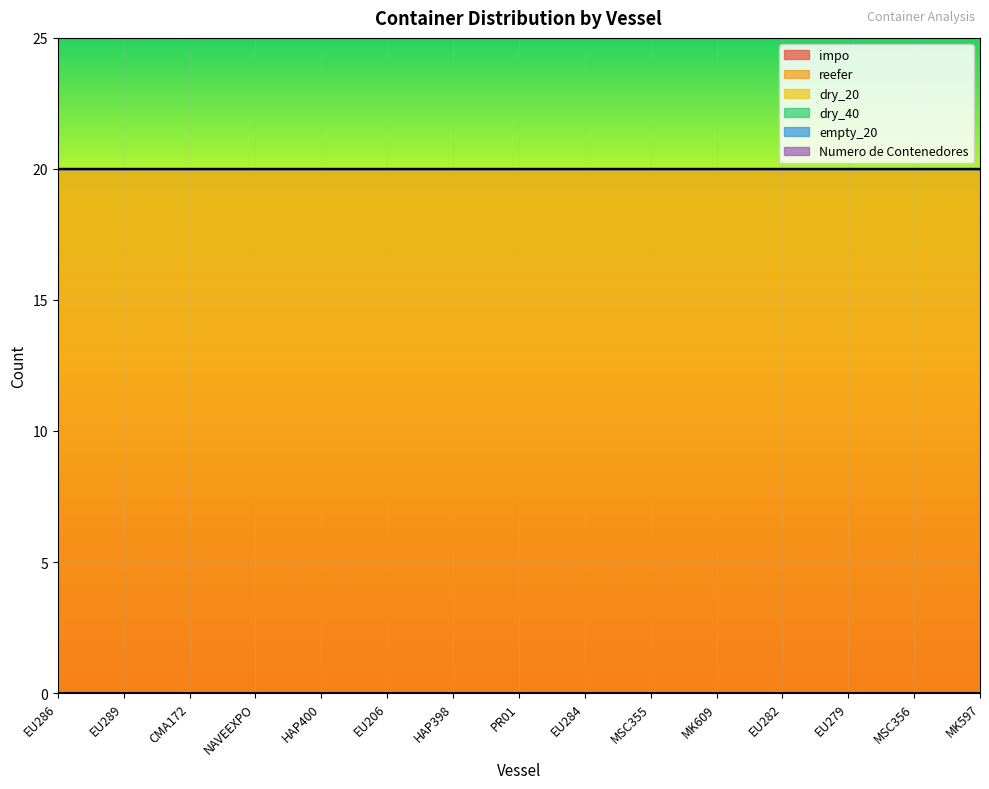

Which series has the widest spread of values?

impo